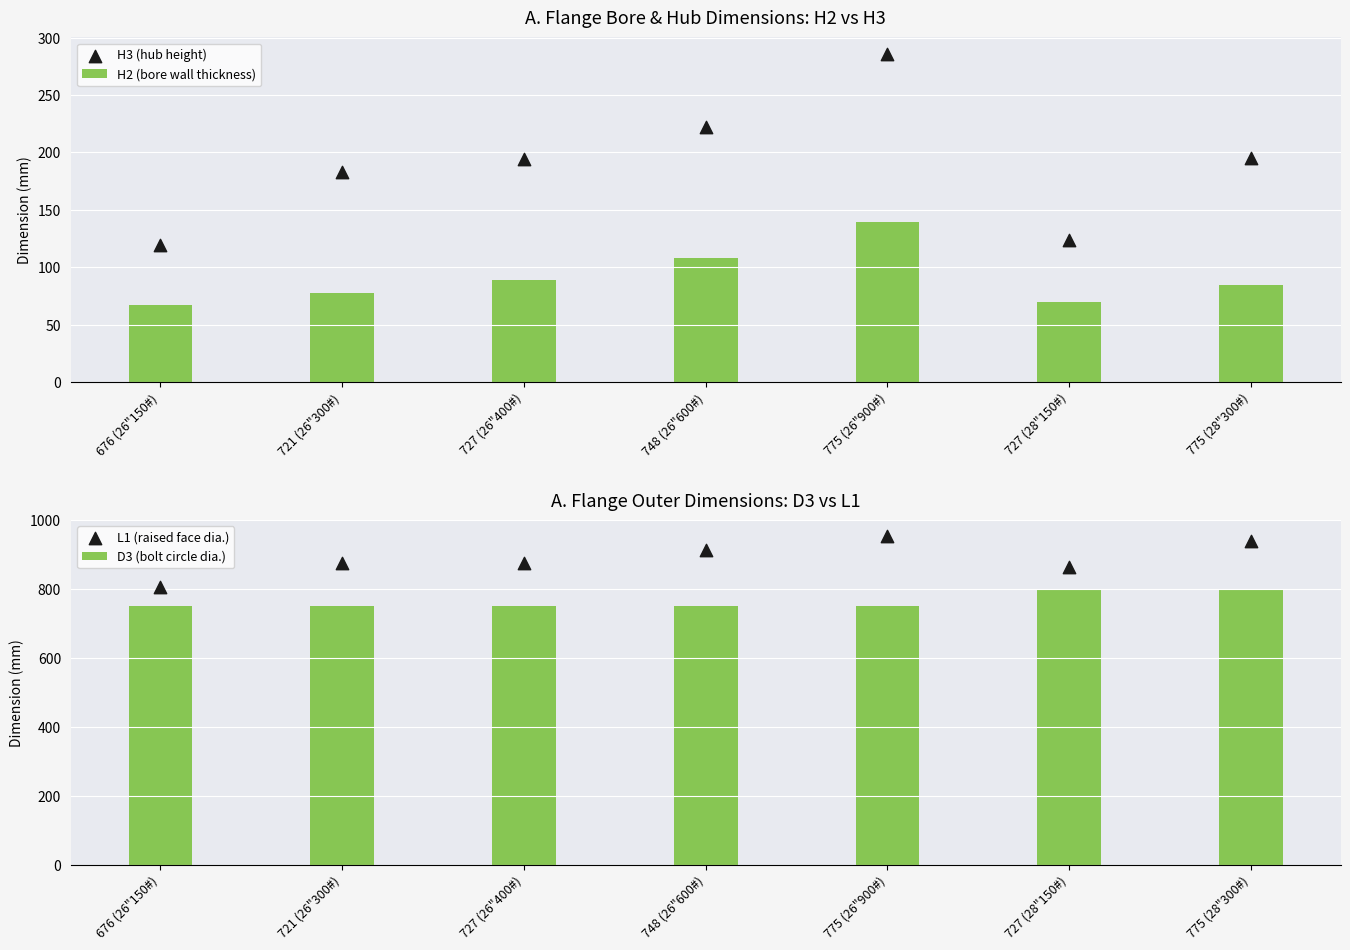

At which category is the sum across all series the highest?

775 (26"900#)